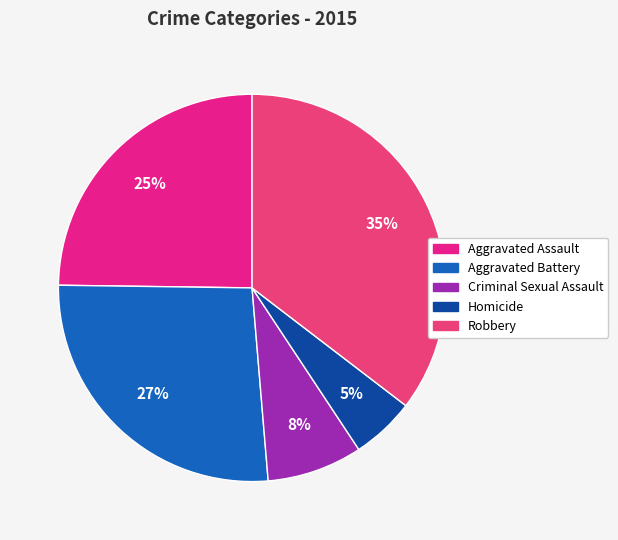

What percentage do Aggravated Battery and Aggravated Assault together represent?

51.3%